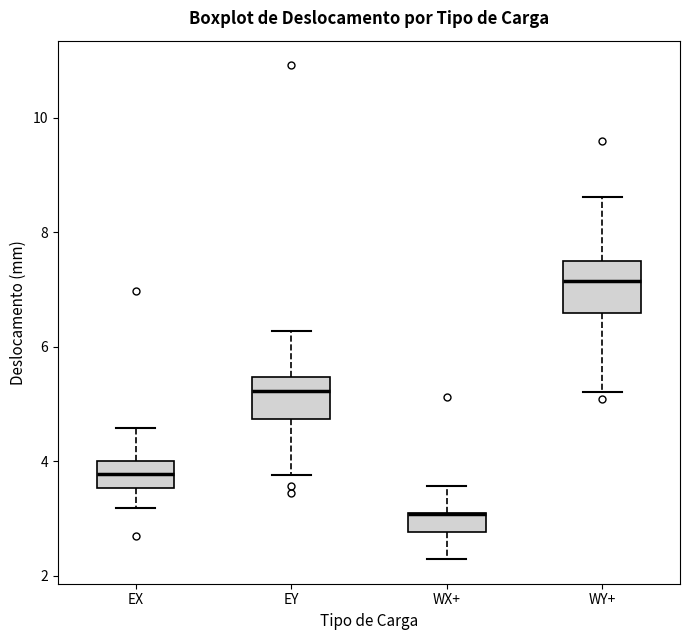

Reading left to right, transcribe this box plot: for each box, give where its median line is, the range the box spans, and where its two whiskers end, as read against the y-axis. The values are not printed on the chart, so give them approximately, as read against the axis.

EX: median 3.8, box 3.6 to 4.0, whiskers 3.2 to 4.6
EY: median 5.2, box 4.8 to 5.4, whiskers 3.8 to 6.2
WX+: median 3.0 (drawn on the box's upper edge), box 2.8 to 3.0, whiskers 2.2 to 3.6
WY+: median 7.2, box 6.6 to 7.6, whiskers 5.2 to 8.6